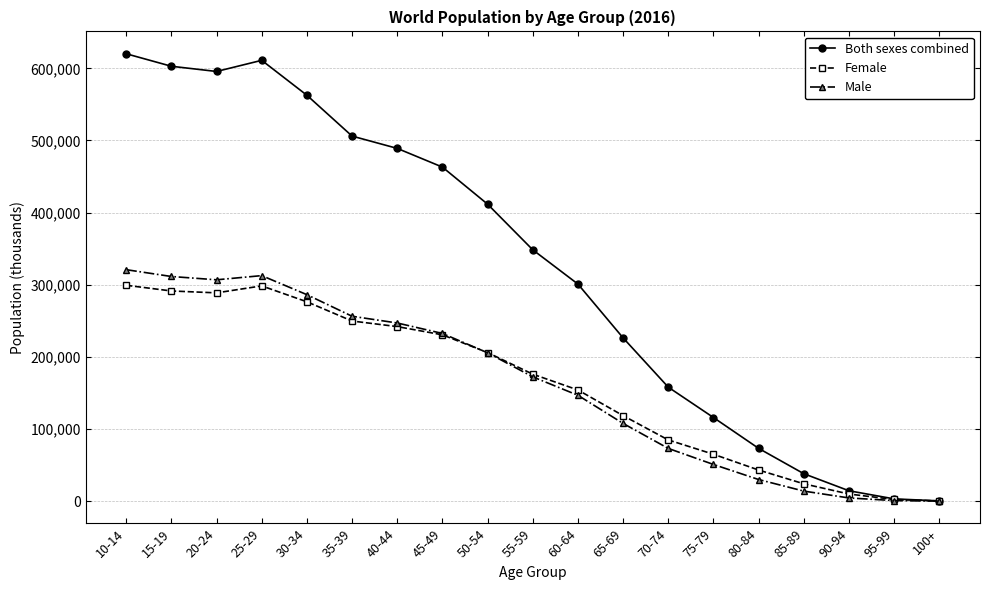

Which series has the largest total across all categories?

Both sexes combined